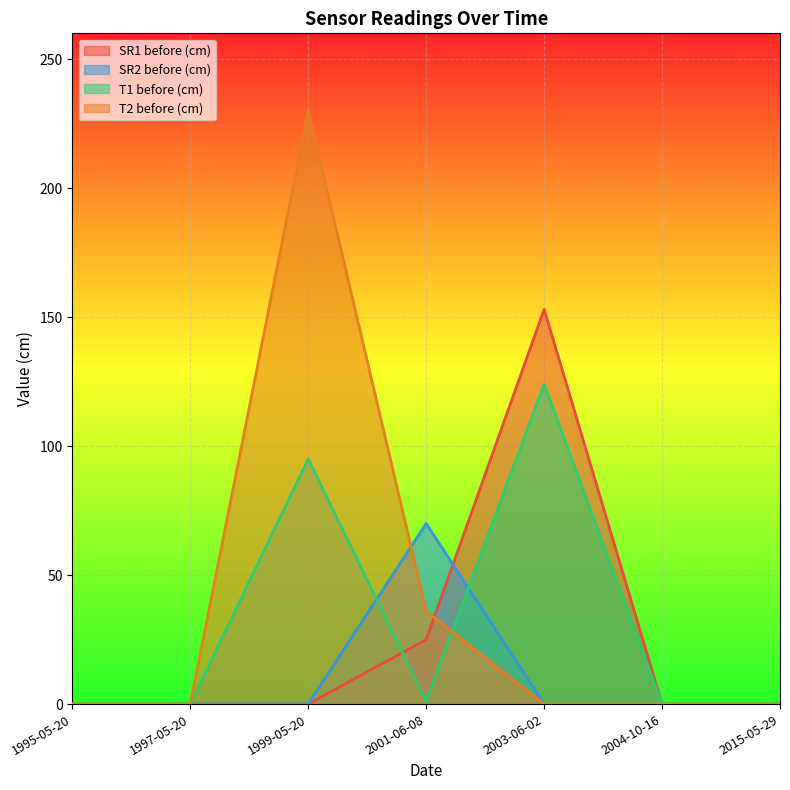

At which category does the chart reach its minimum across all series?

1995-05-20